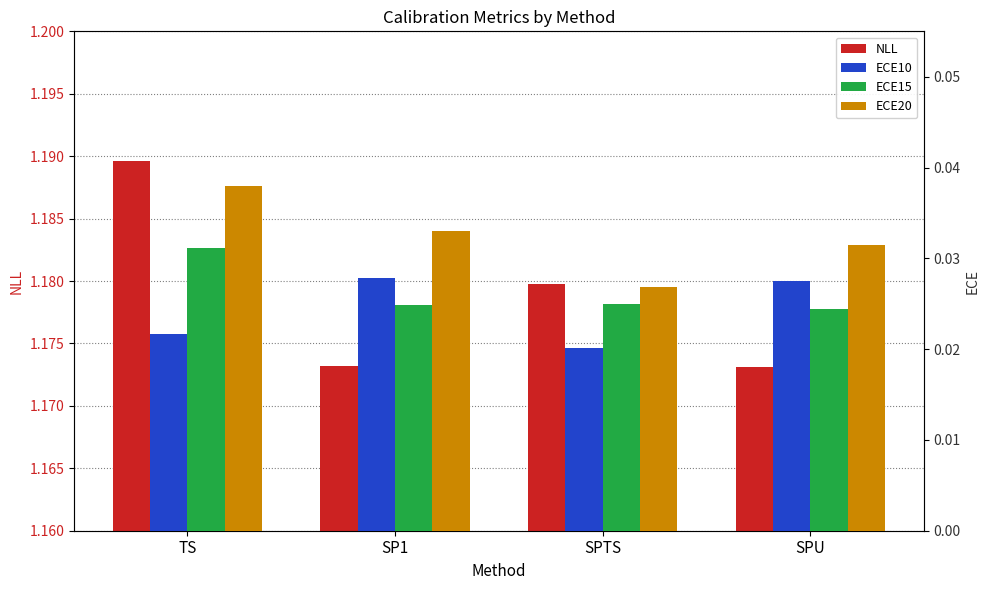

How many ECE10 values are between 0 and 1?

4